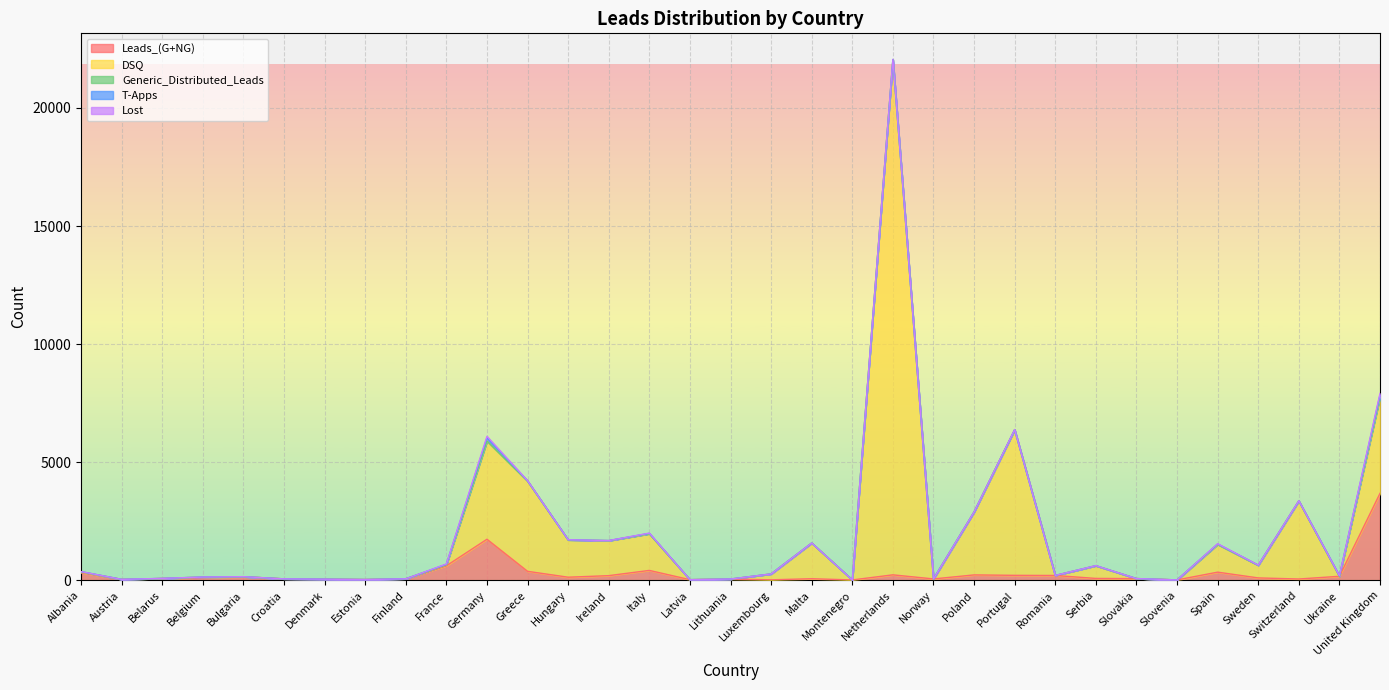

True or false: T-Apps and Generic_Distributed_Leads intersect in this chart.

False